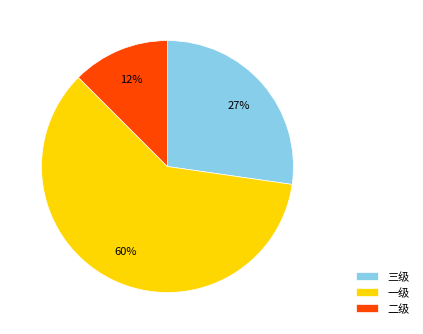

How many segments does this pie chart have?

3